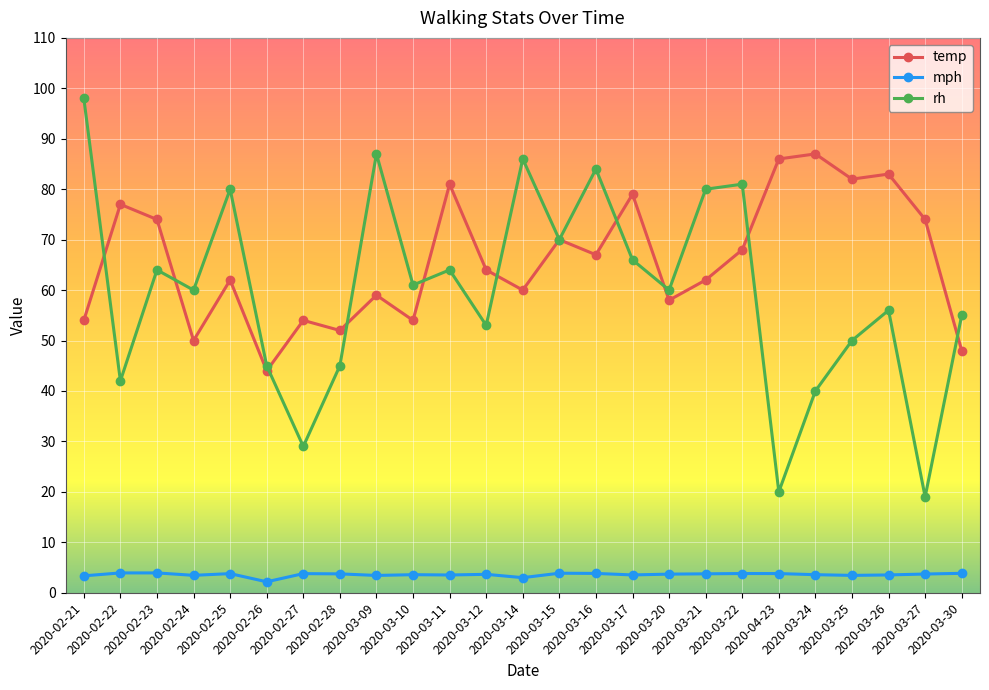

What is the difference between the temp values at 2020-03-26 and 2020-04-23?

3.0